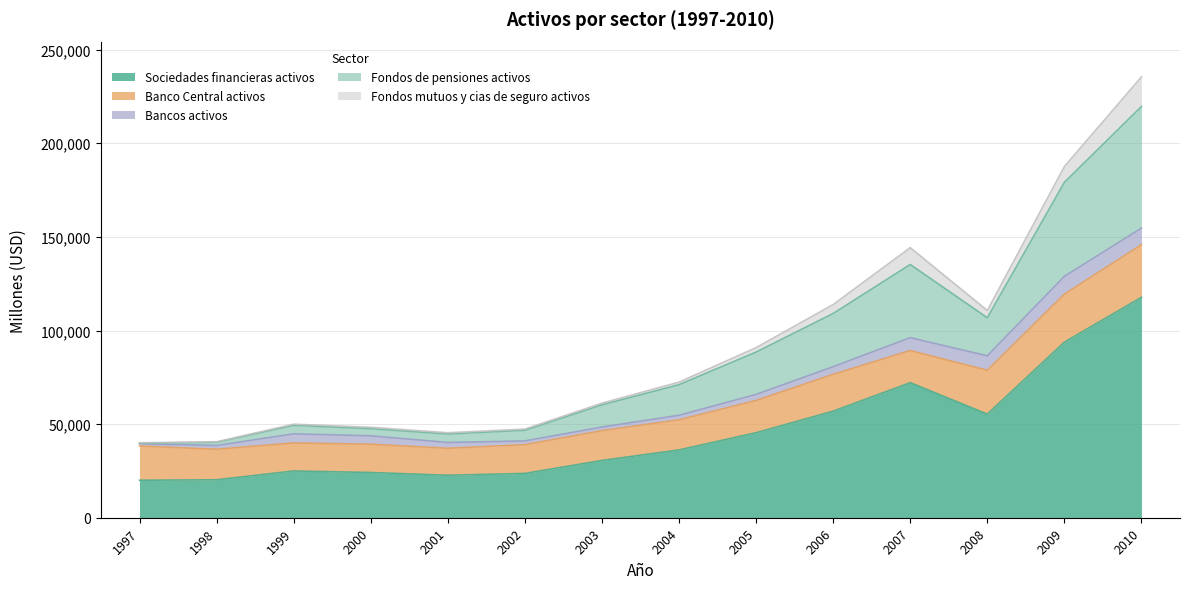

What is the spread (max minus min) of values at 2009?

85370